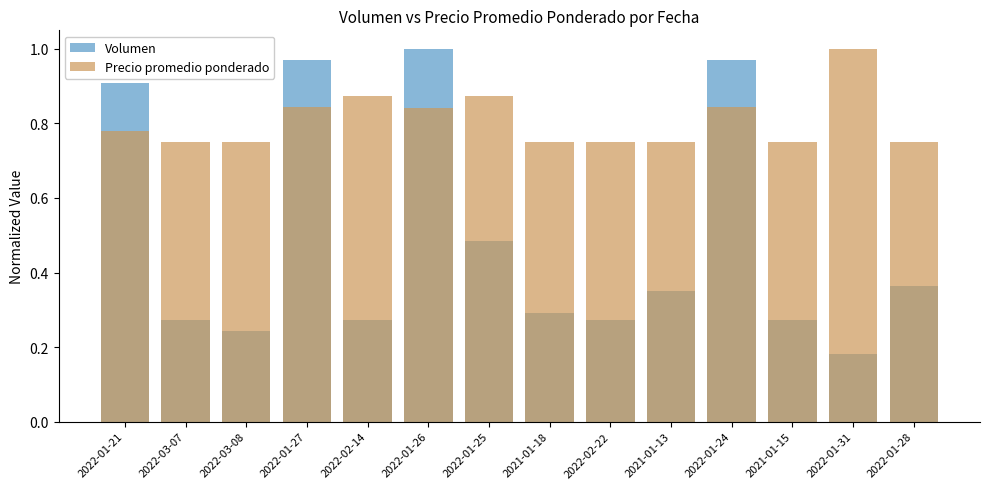

Which series changed the most between 2022-01-26 and 2022-01-24?

Volumen